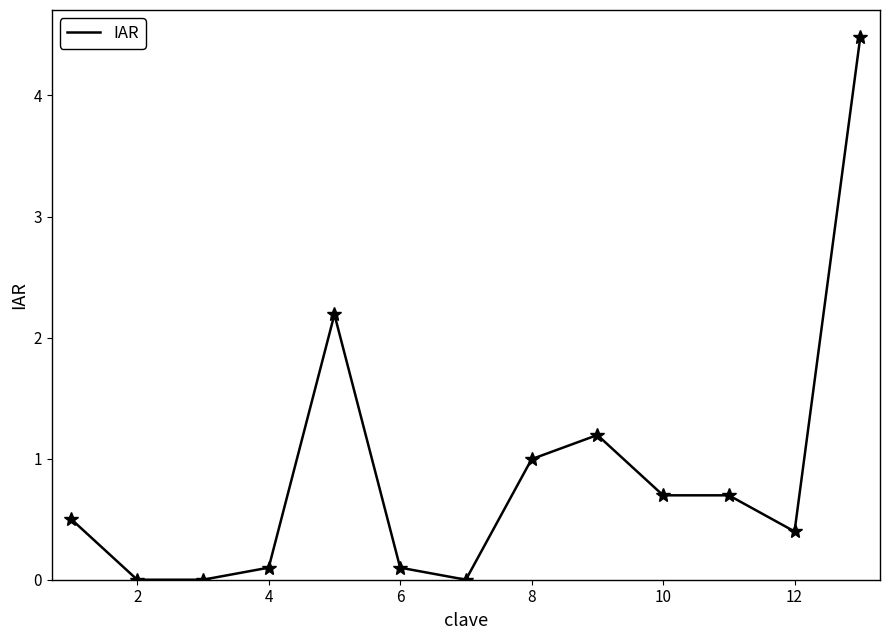

What is the maximum value shown in the chart?

4.5